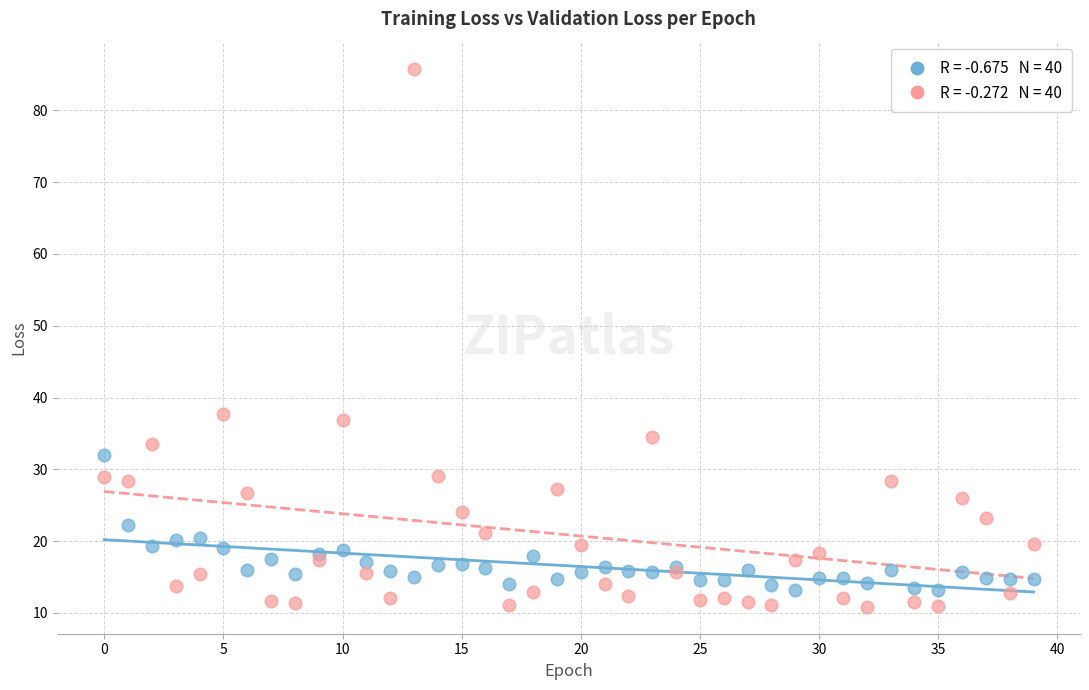

Across all series, what Y value is closest to 48?

37.7